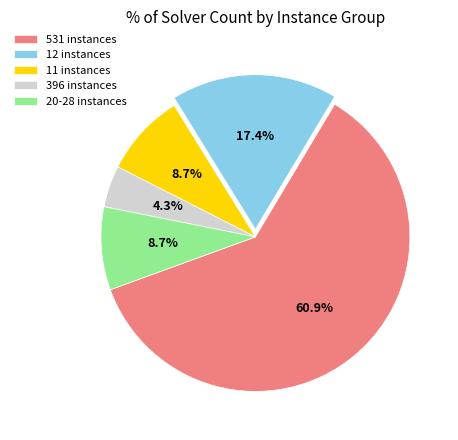

Count the number of slices in the pie.

5